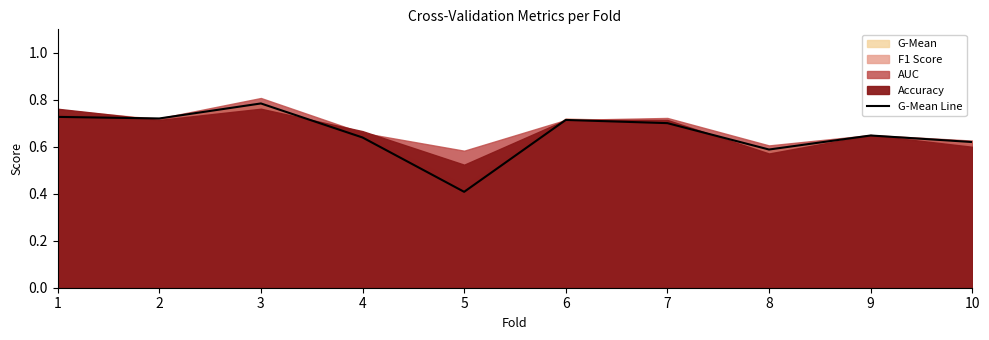

Which category has the highest value across all series?

3